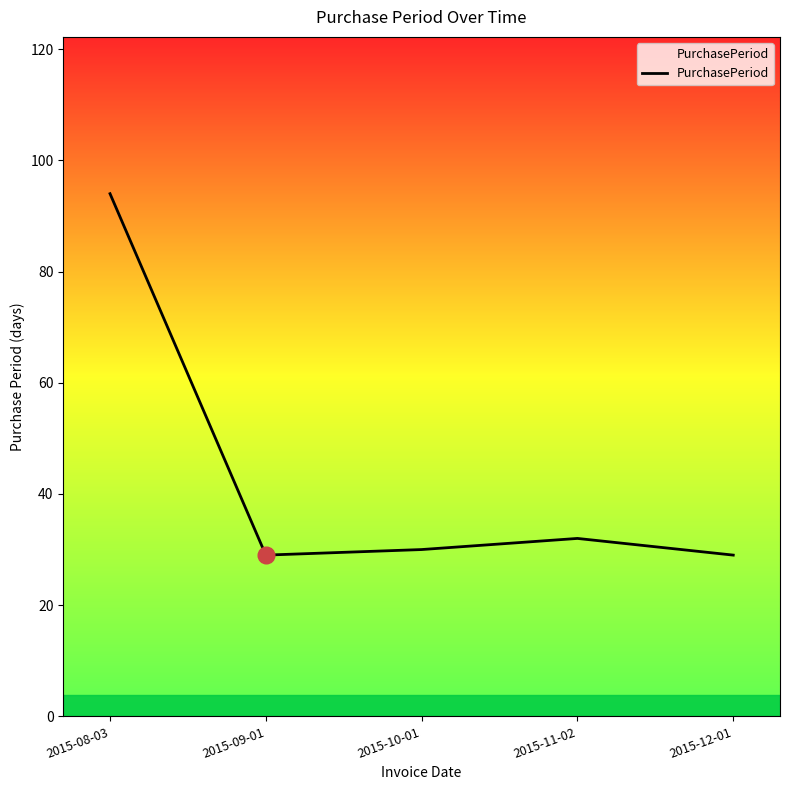

True or false: the data has more than 1 interior local peaks.

False